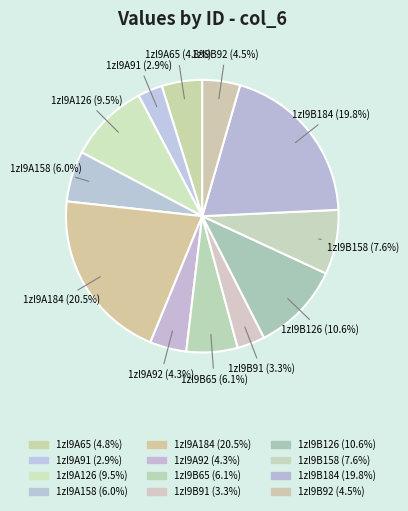

How many segments does this pie chart have?

12